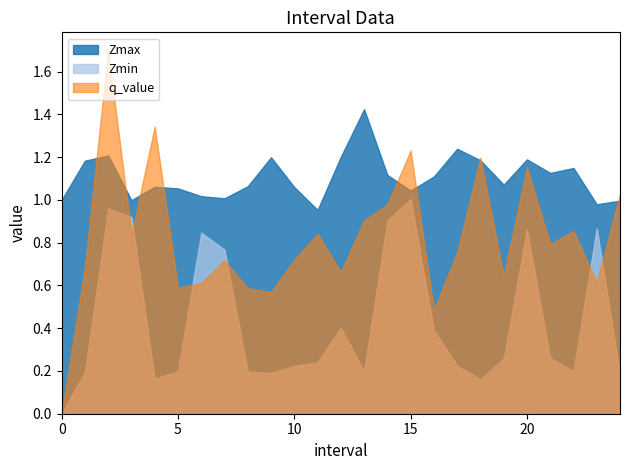

The Zmax series shows 1.8 at 16. True or false?

False